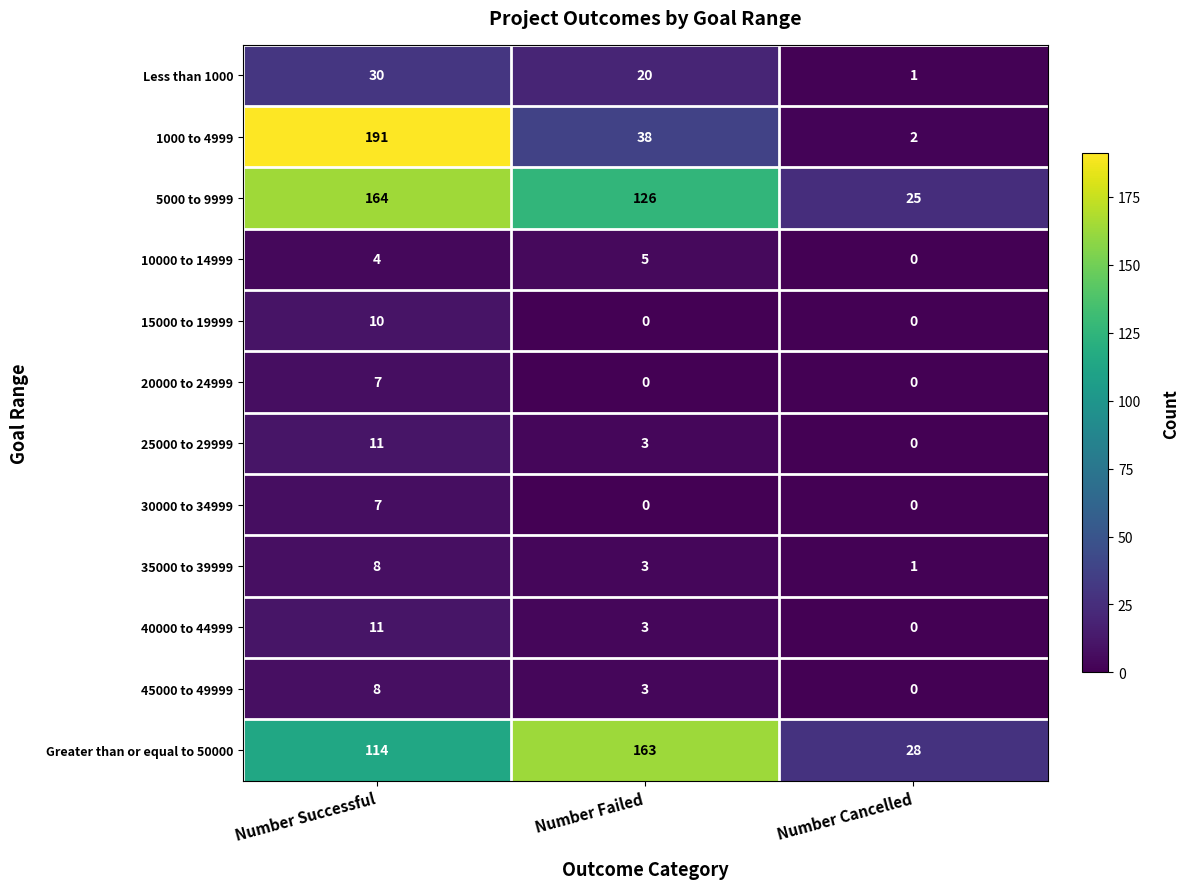

How many values in the 10000 to 14999 series are below 4?

1